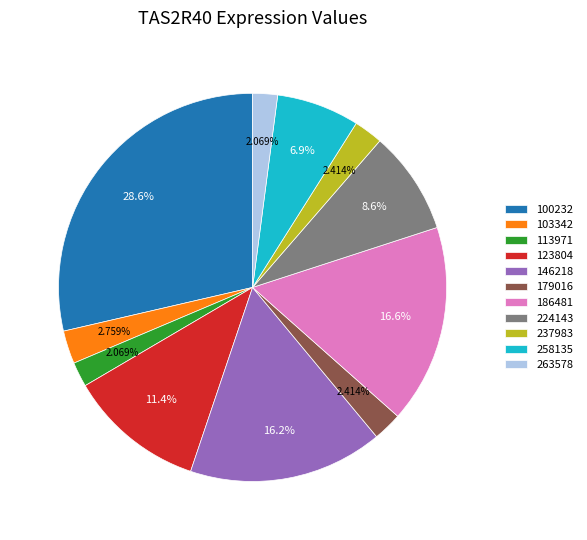

To the nearest percent, what percentage of the pie is 258135?

7%